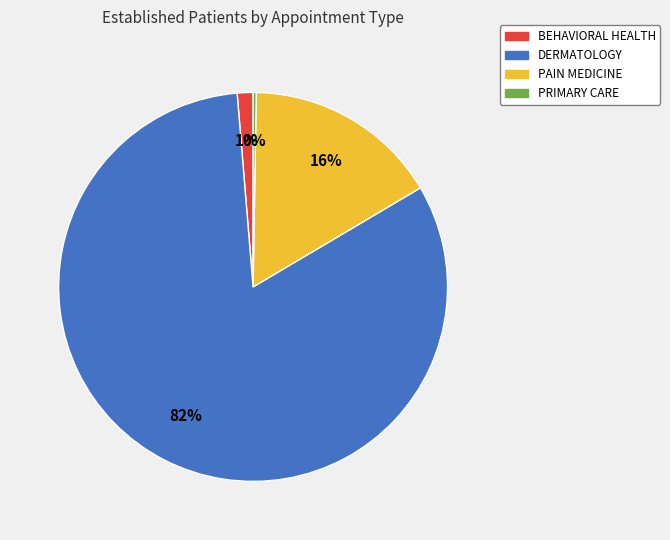

To the nearest percent, what is the average slice percentage?

25%